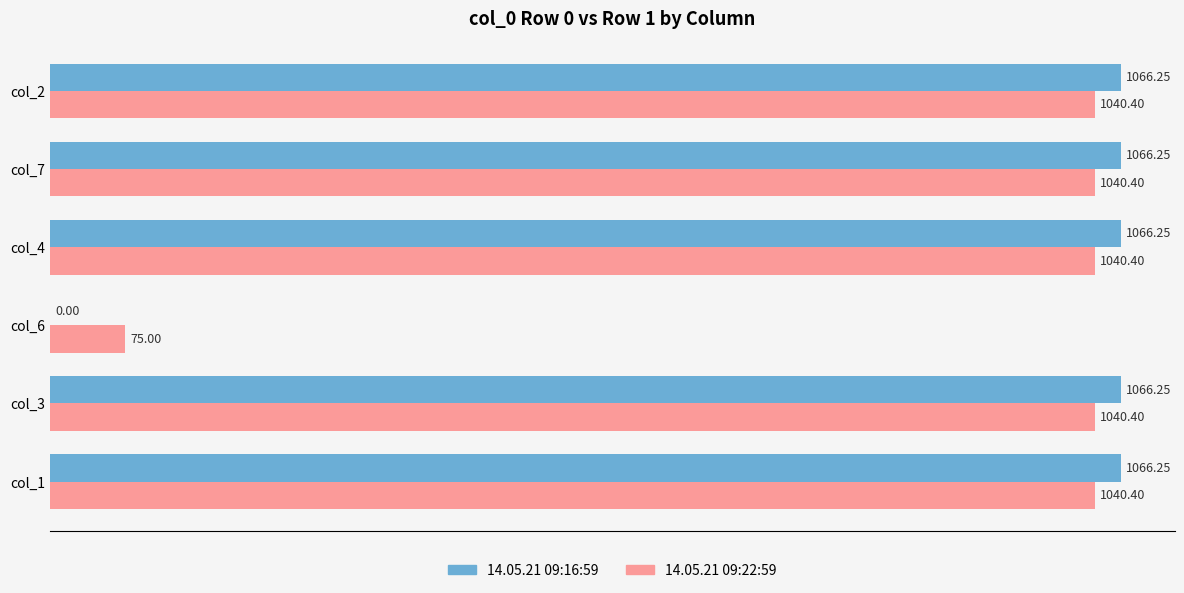

What are all the series names shown in the legend?

14.05.21 09:16:59, 14.05.21 09:22:59